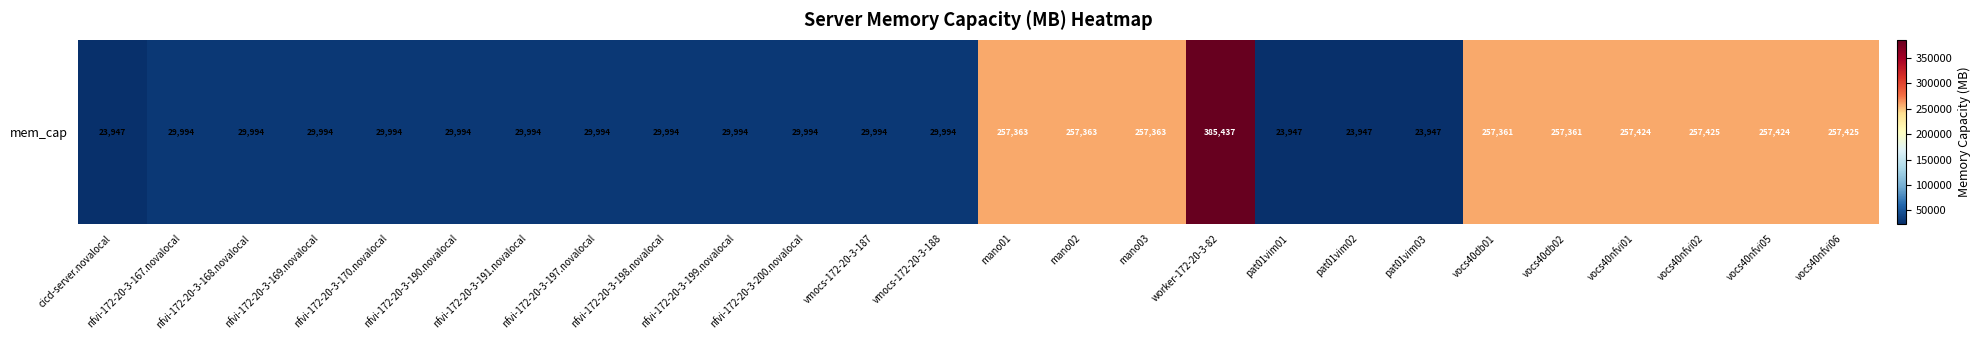

What is the sum of the values at vocs40nfvi06 and nfvi-172-20-3-198.novalocal?

287419